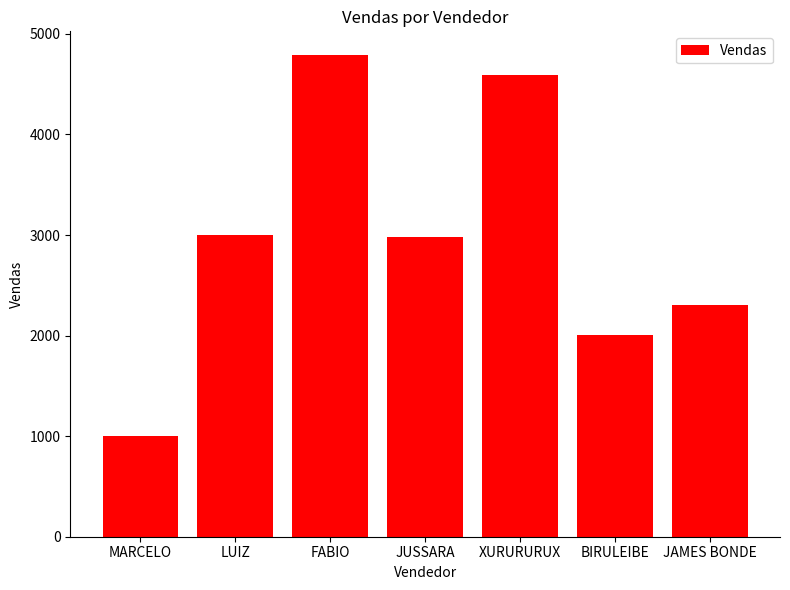

What is the value of the 6th bar from the left?

2005